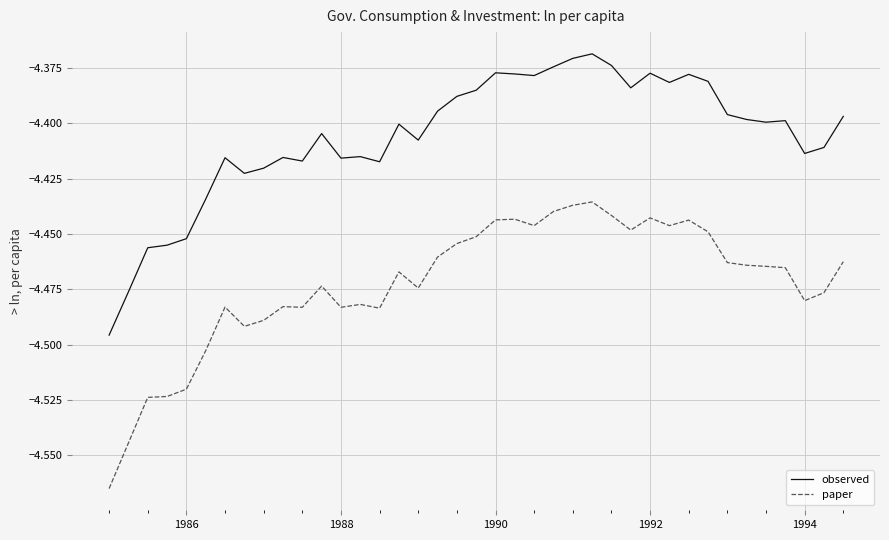

In paper, how many points are lower than both neighbors (excluding endpoints)?

9